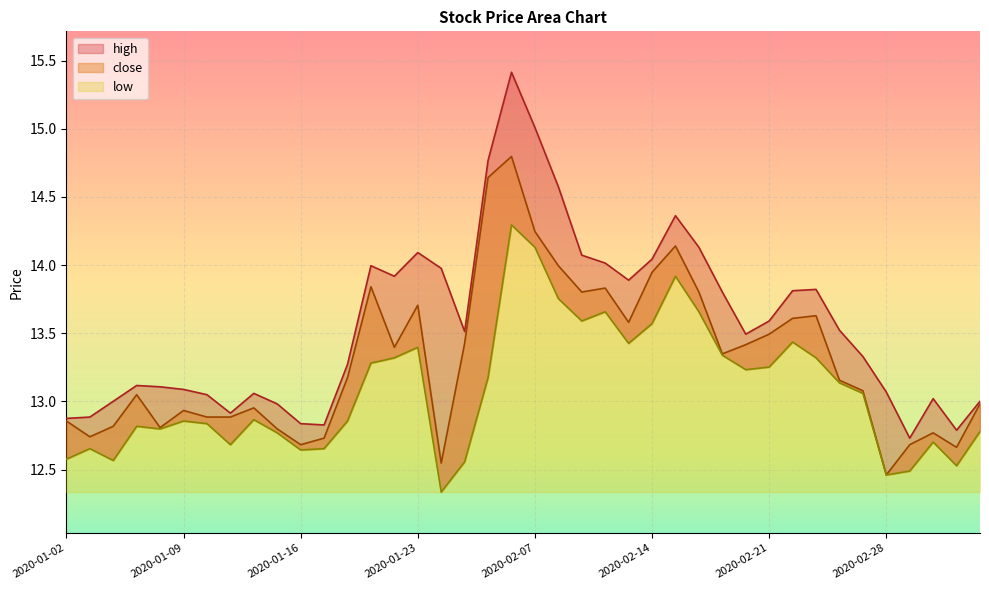

Read the high value at 2020-01-13.

12.9